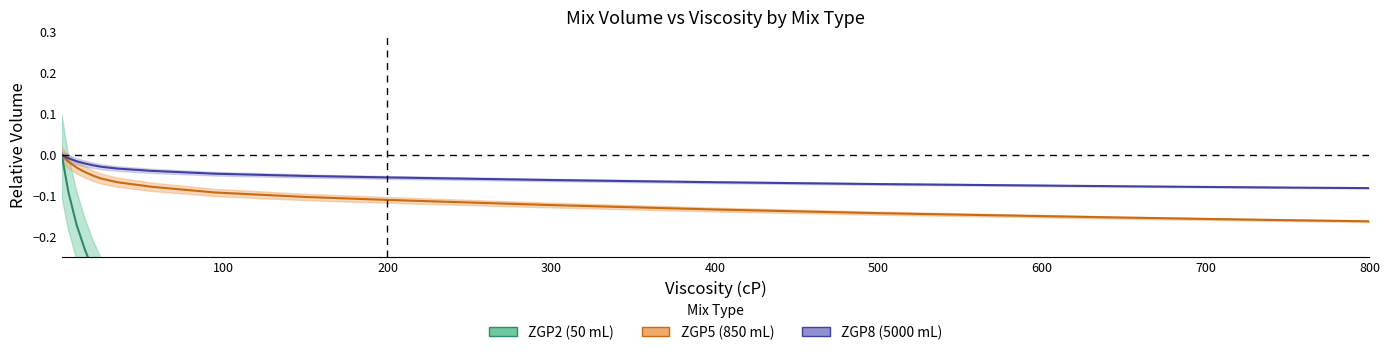

True or false: ZGP5_Volume has more than 1 points higher than both neighbors.

False